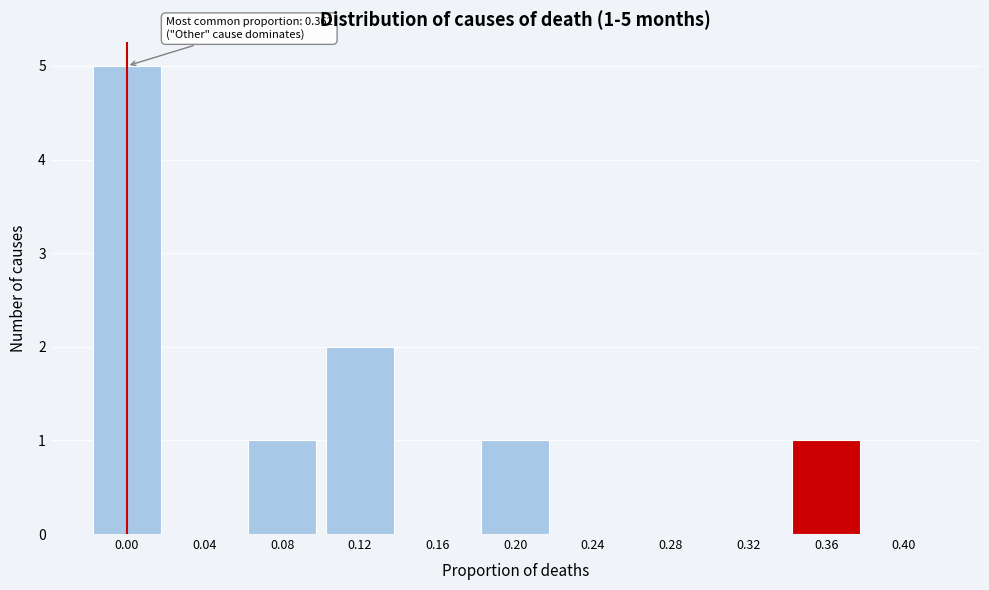

Reading left to right, extract all data points from this chart.

0.00=5	0.04=0	0.08=1	0.12=2	0.16=0	0.20=1	0.24=0	0.28=0	0.32=0	0.36=1	0.40=0